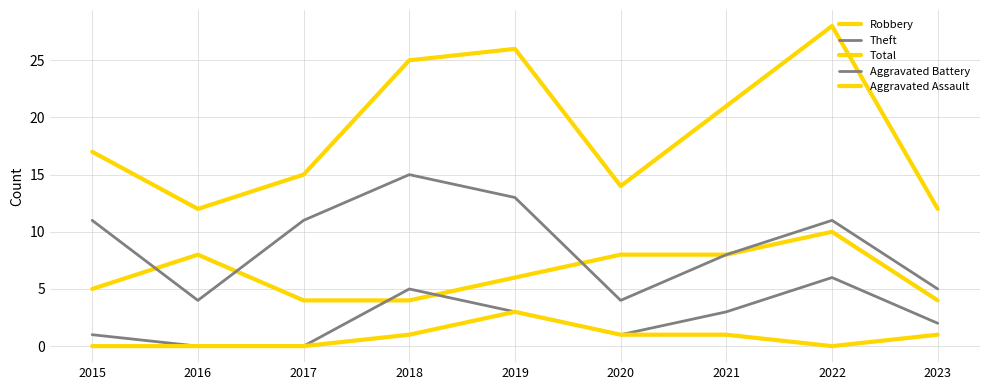

List the series in order of their peak value, highest first.

Total, Theft, Robbery, Aggravated Battery, Aggravated Assault